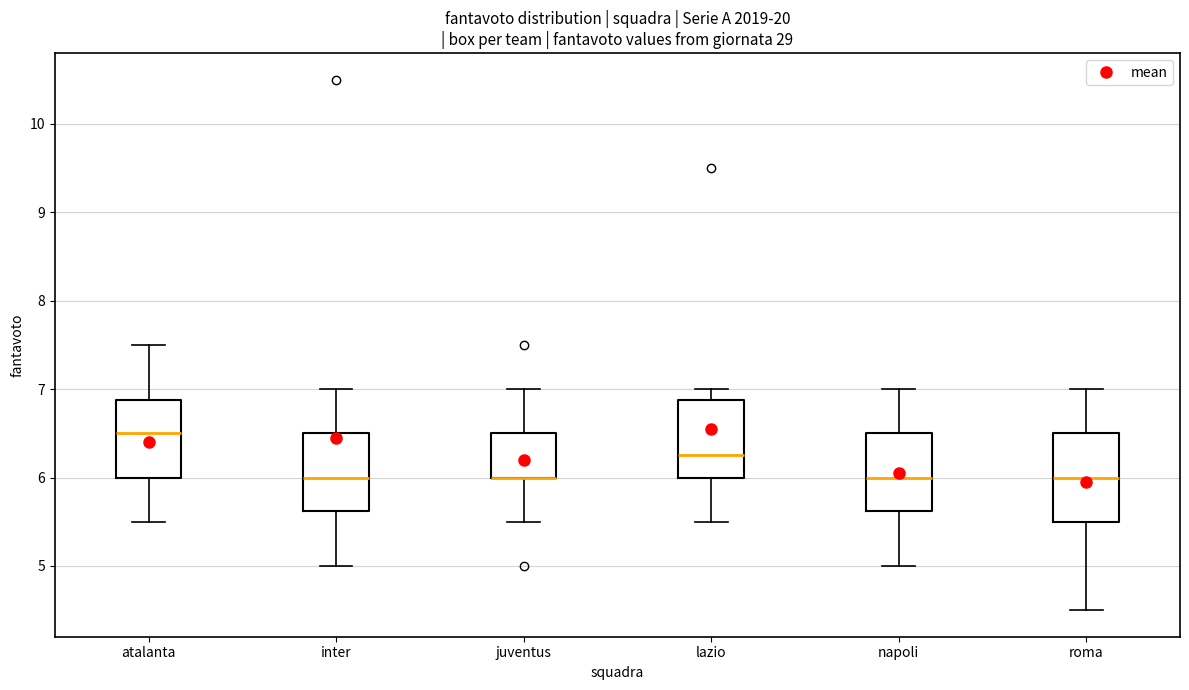

Comparing the boxes themselves (not the whiskers), which one is the tallest?

roma